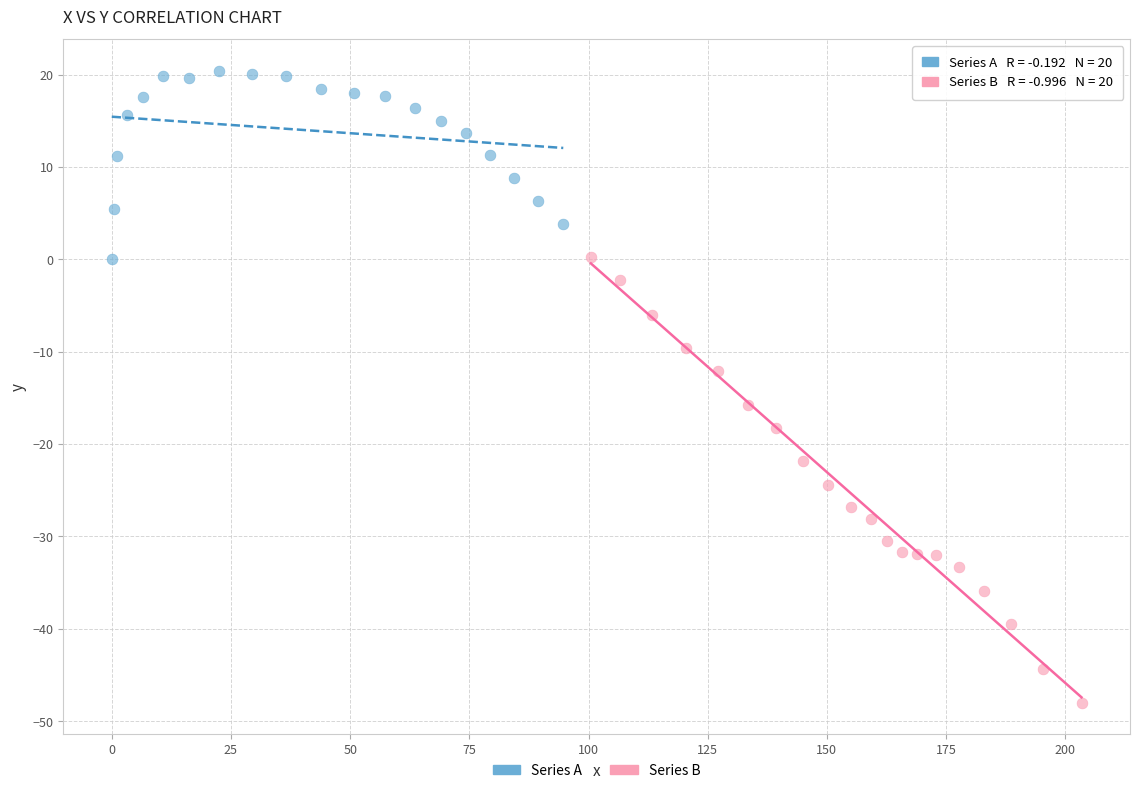

What are all the series names shown in the legend?

Series A, Series B